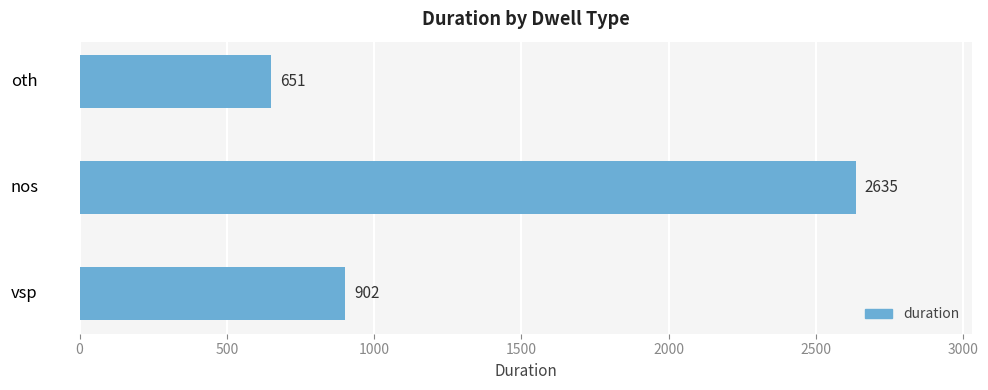

What is the average value?

1396